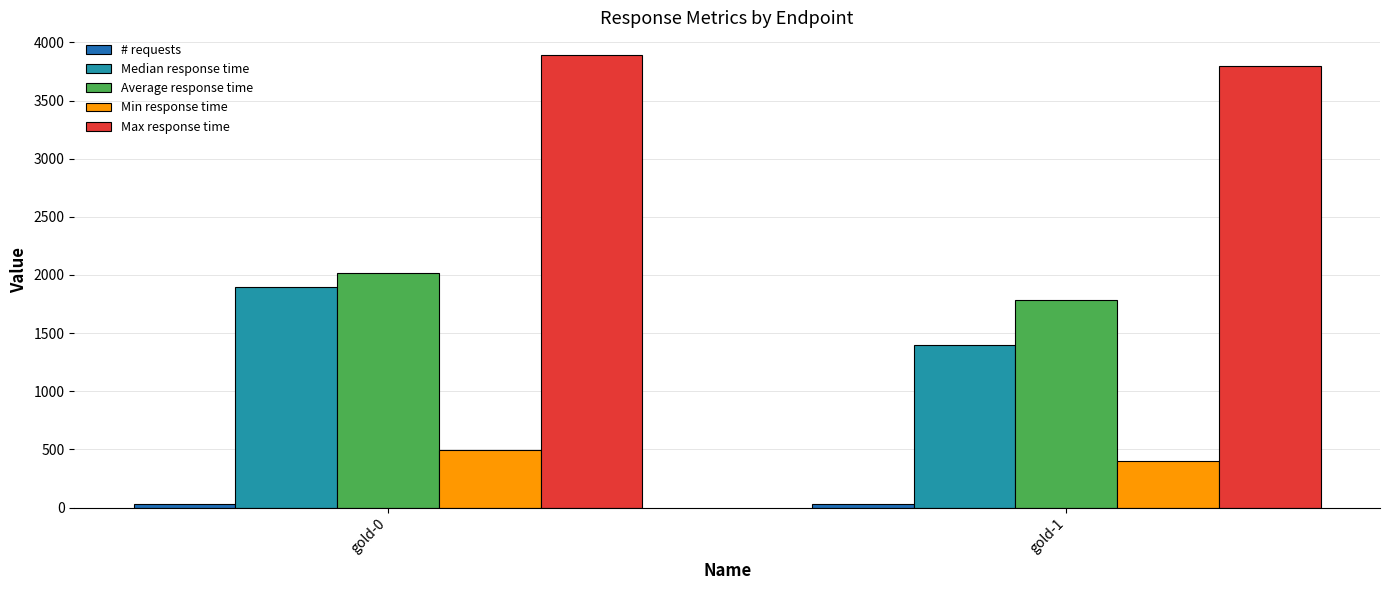

The Average response time series shows 1788 at gold-1. True or false?

True